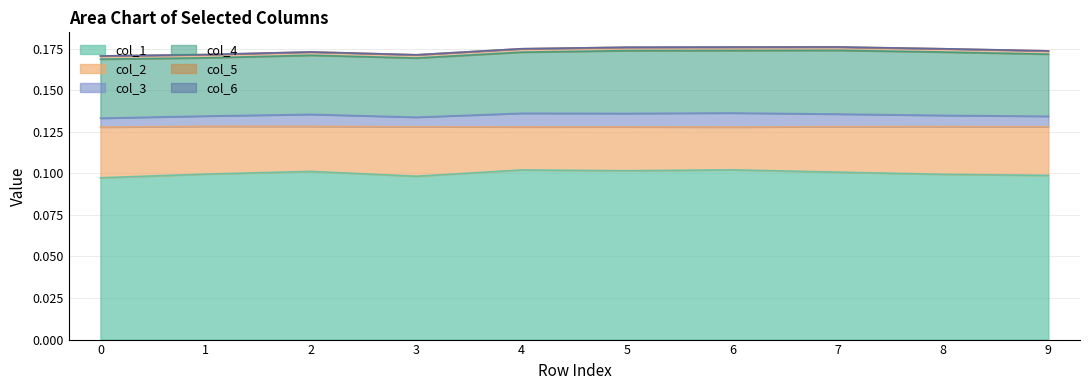

How many col_1 values are between 0 and 1?

10